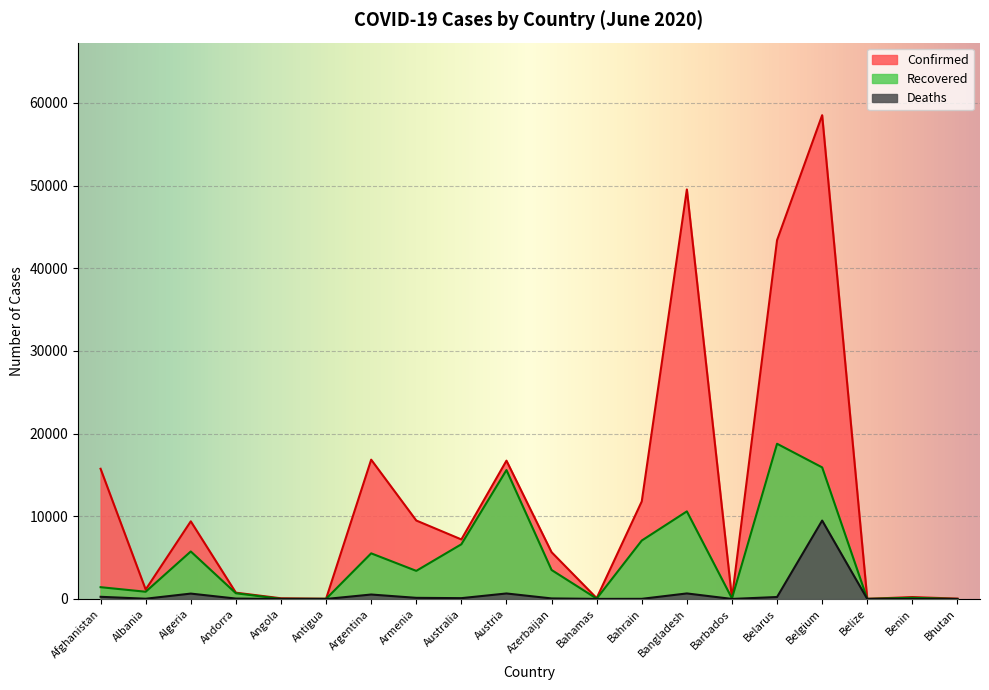

In Recovered, how many points are higher than both neighbors (excluding endpoints)?

6